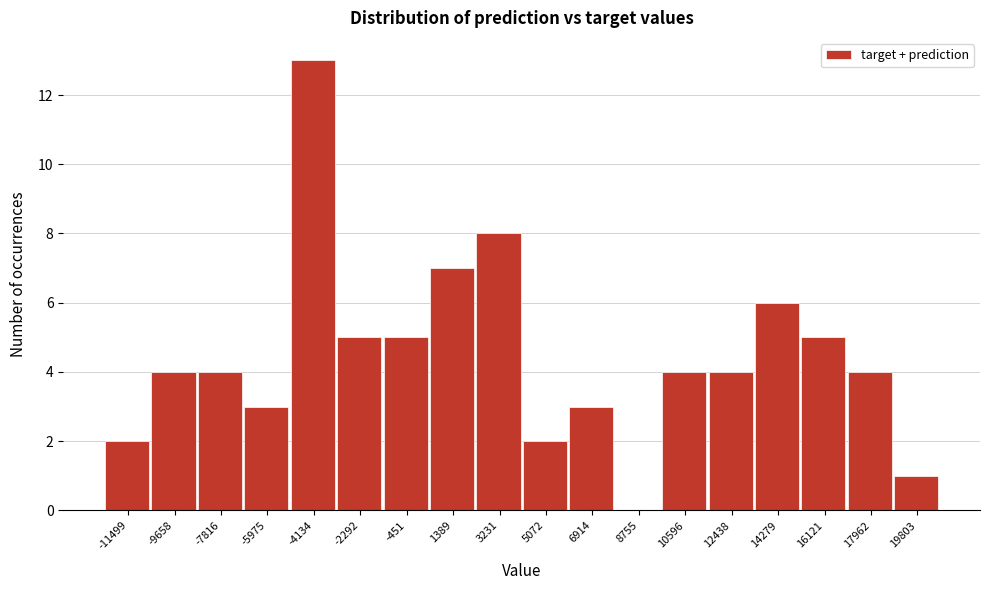

Reading left to right, list all the values displayed in this chart.

-11499=2	-9658=4	-7816=4	-5975=3	-4134=13	-2292=5	-451=5	1389=7	3231=8	5072=2	6914=3	8755=0	10596=4	12438=4	14279=6	16121=5	17962=4	19803=1